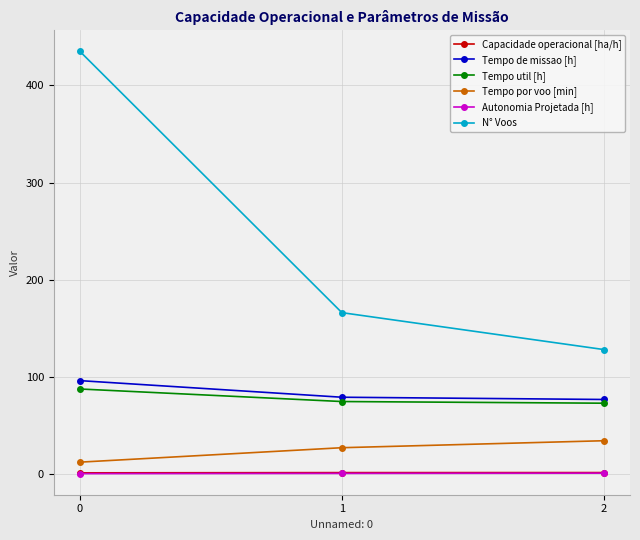

The value of Autonomia Projetada [h] at 2 is 0.7. True or false?

True